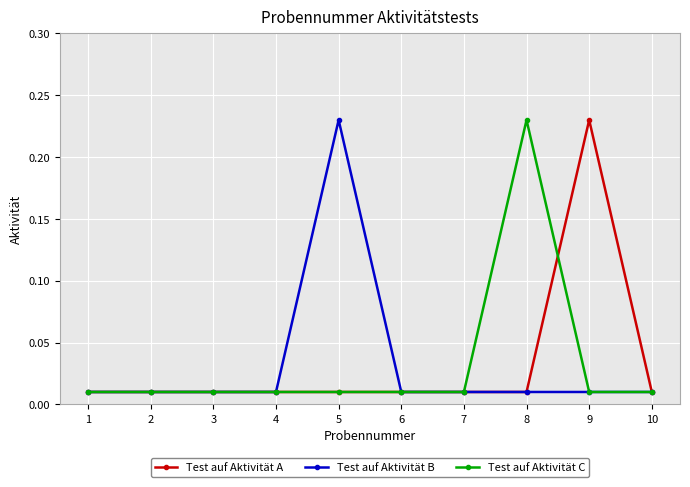

What are all the series names shown in the legend?

Test auf Aktivität A, Test auf Aktivität B, Test auf Aktivität C